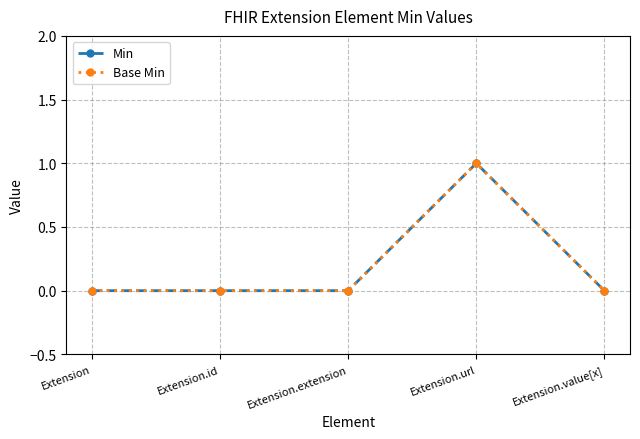

Reading right to left, transcribe all the data shown in this chart.

Min: Extension.value[x]=0	Extension.url=1	Extension.extension=0	Extension.id=0	Extension=0
Base Min: Extension.value[x]=0	Extension.url=1	Extension.extension=0	Extension.id=0	Extension=0